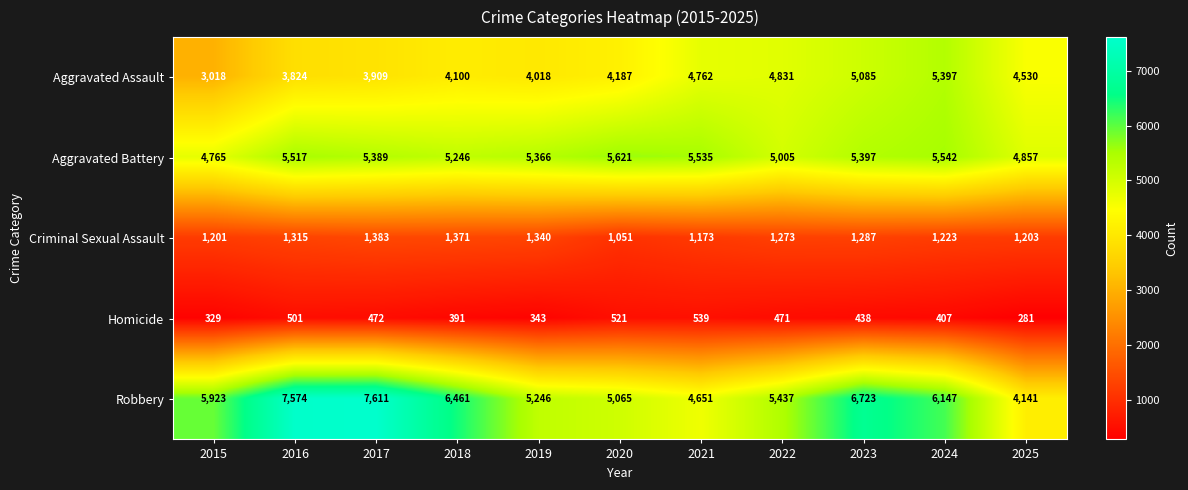

How many data points does each series have?

11